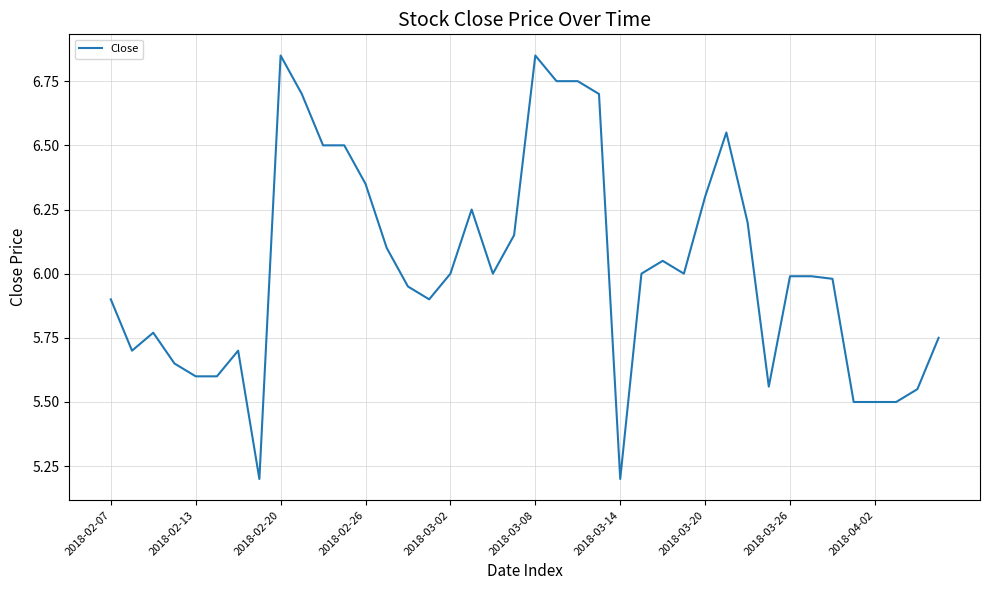

What is the minimum value shown in the chart?

5.2